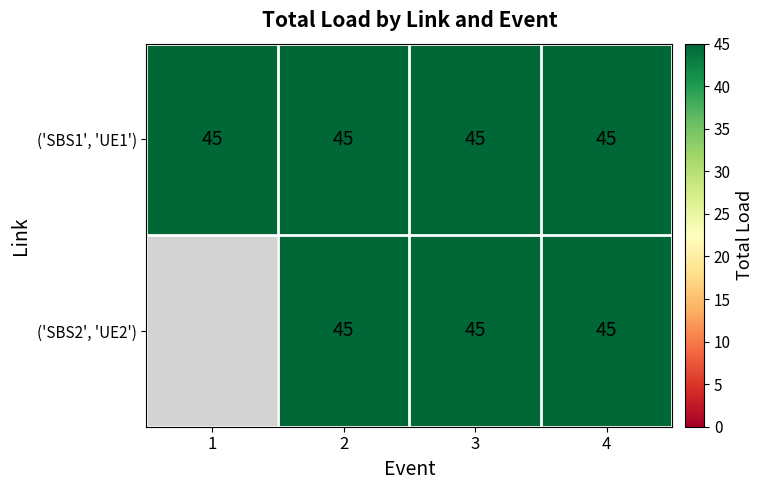

What is the sum of the ('SBS1', 'UE1') values at 4 and 3?

90